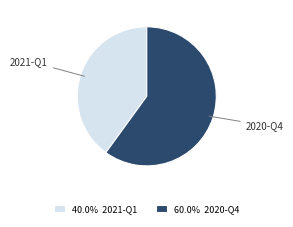

Combined, do 2021-Q1 and 2020-Q4 account for over 50%?

Yes